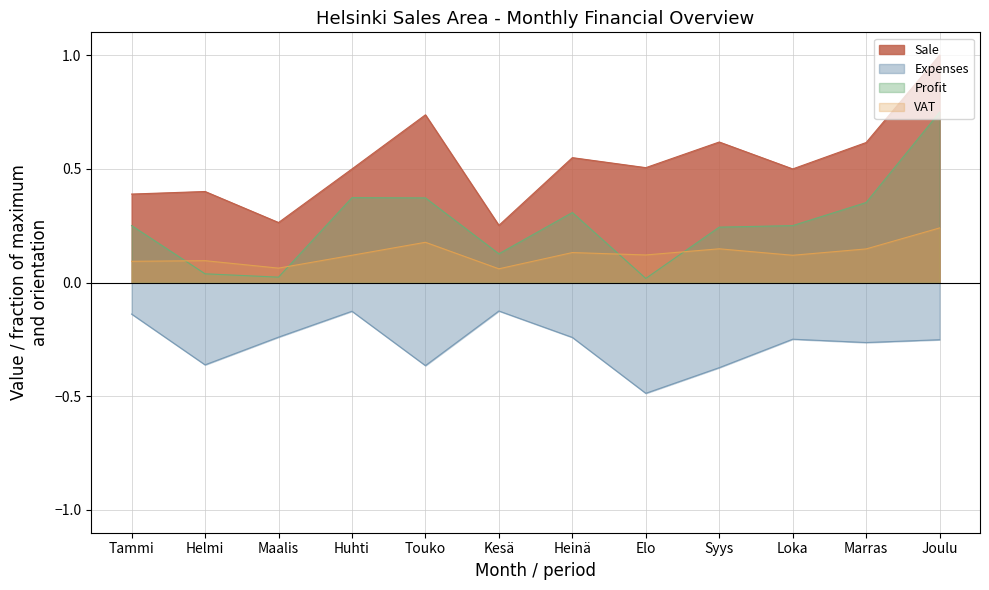

Read the Profit value at Tammi.

0.3